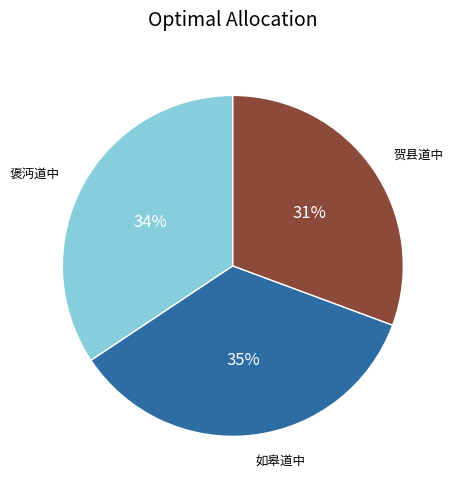

Does any single category account for the majority?

No